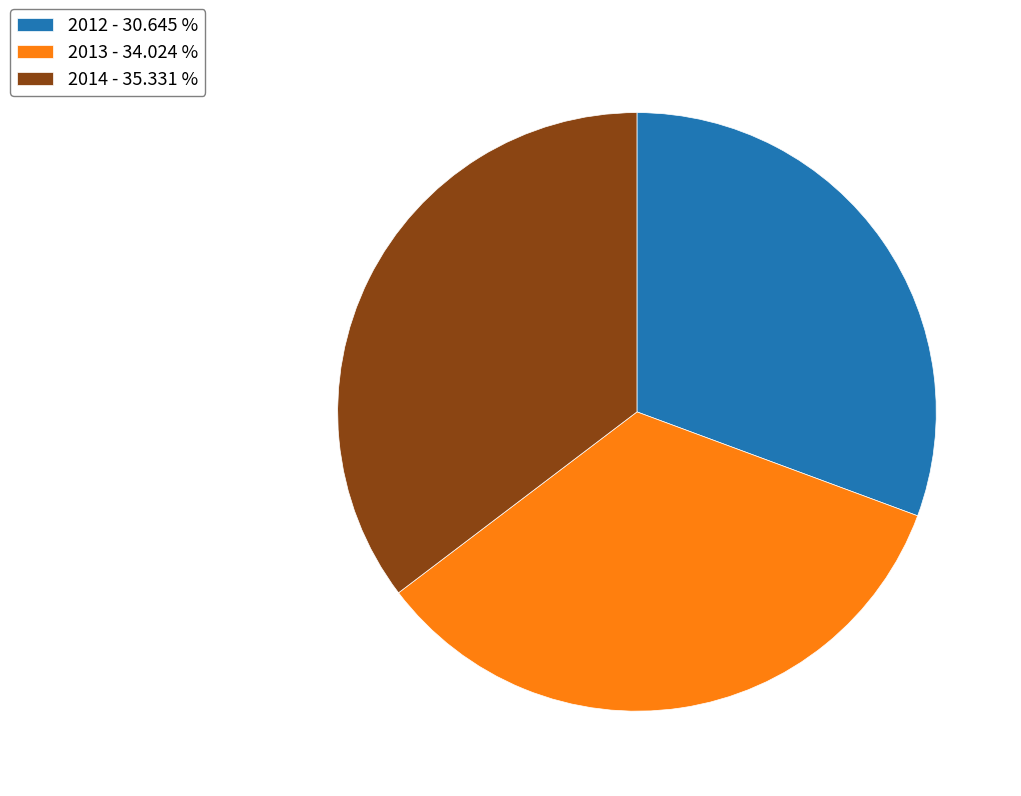

Do 2014 - 35.331 % and 2012 - 30.645 % together represent more than half of the pie?

Yes